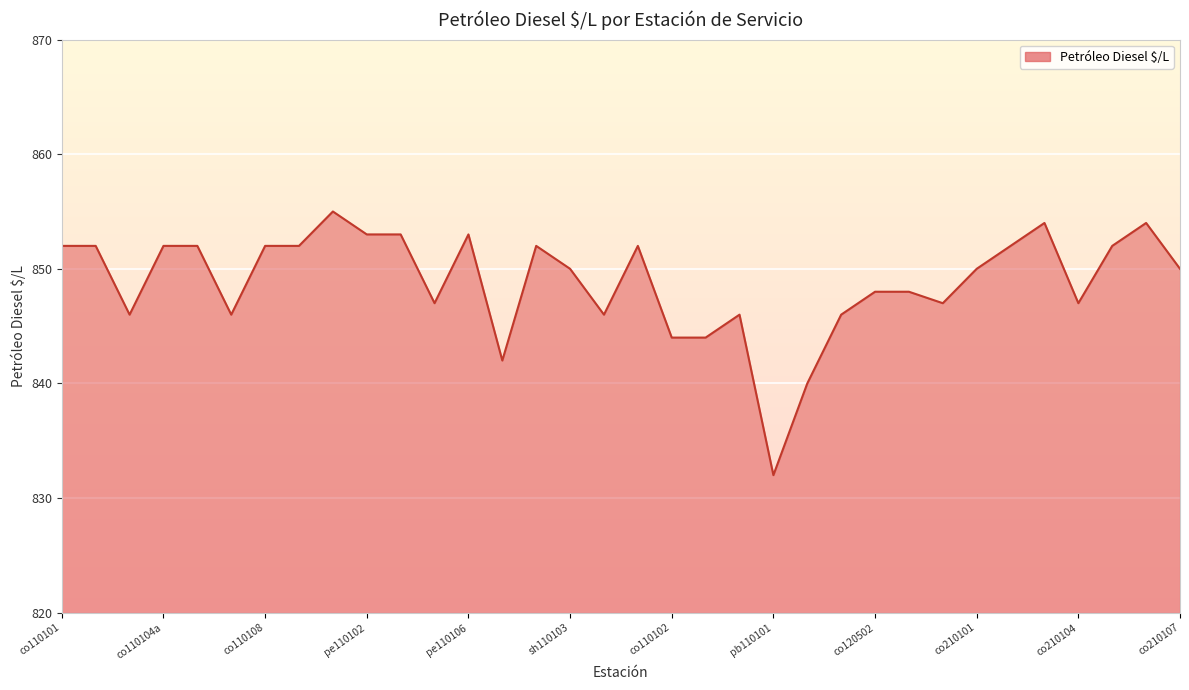

What is the difference between the maximum and minimum values?

23